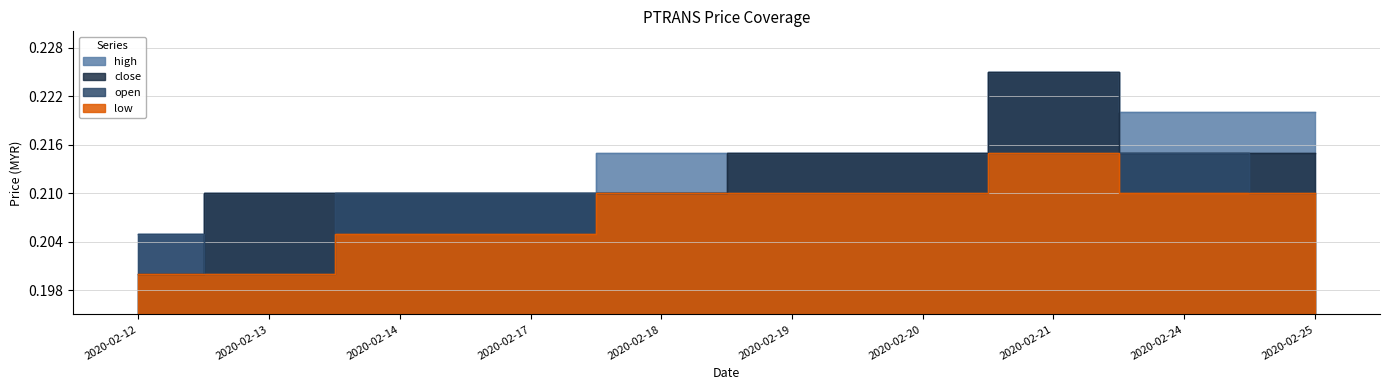

True or false: low has more than 2 interior local peaks.

False